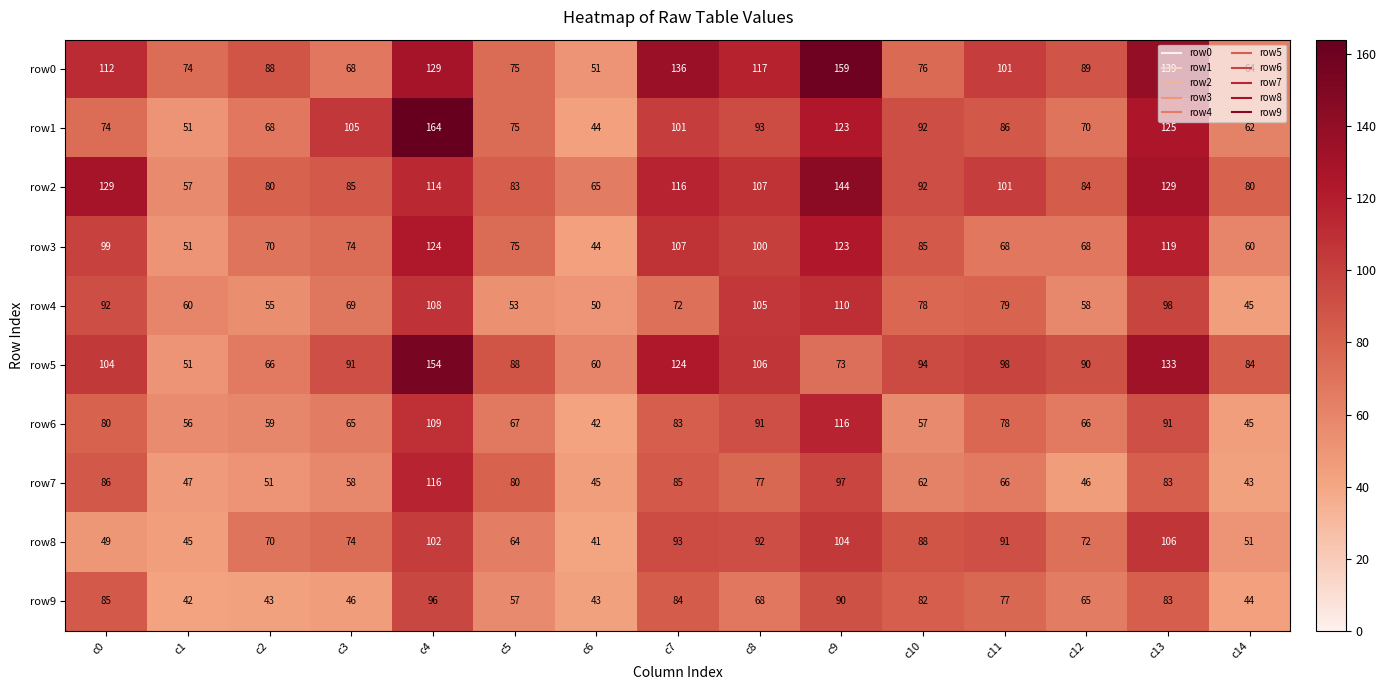

How many values in the row1 series are below 86?

7